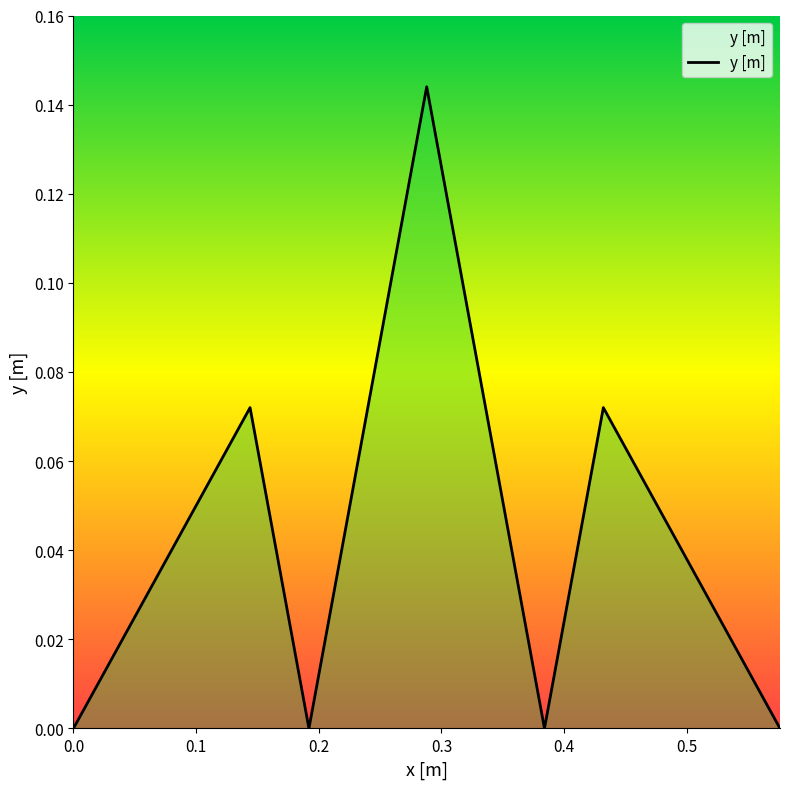

What is the maximum value shown in the chart?

0.1